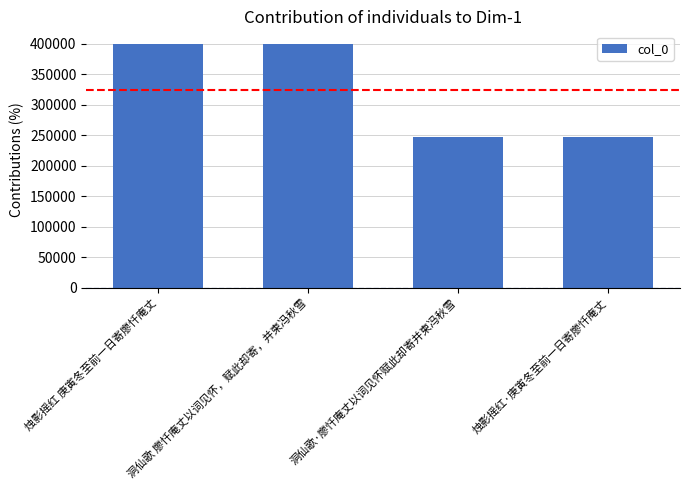

What is the ratio of the value at 烛影摇红·庚寅冬至前一日寄廖忏庵丈 to the value at 洞仙歌 廖忏庵丈以词见怀，赋此却寄，并柬冯秋雪?

0.6